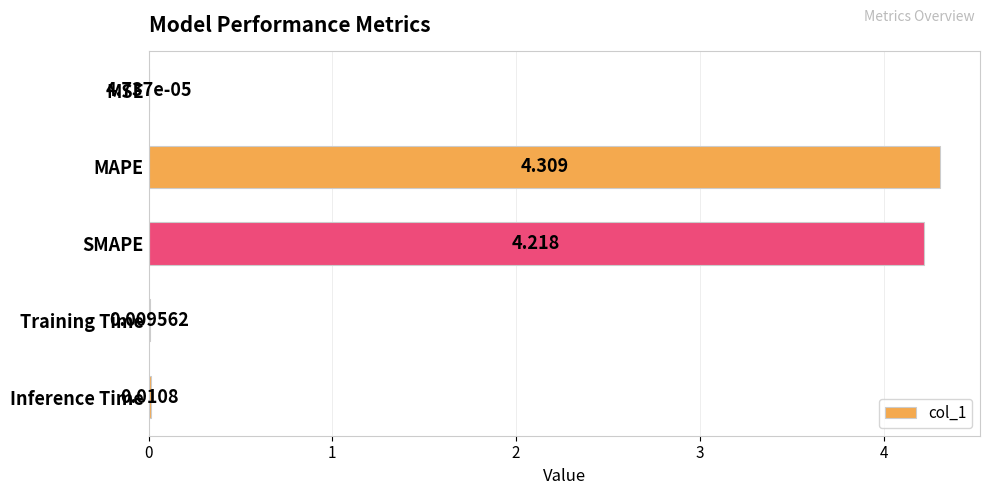

Which label corresponds to the largest value in the chart?

MAPE